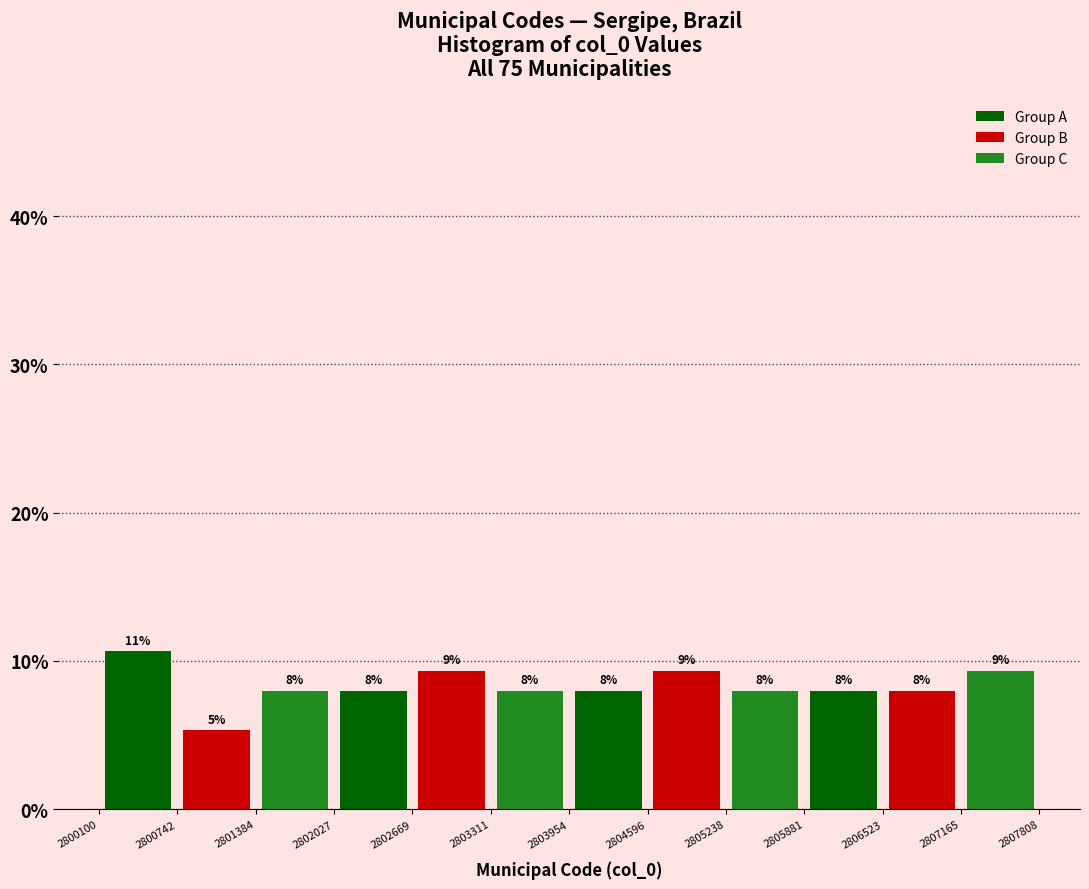

What is the approximate value of Group A at 2800742?

10.7